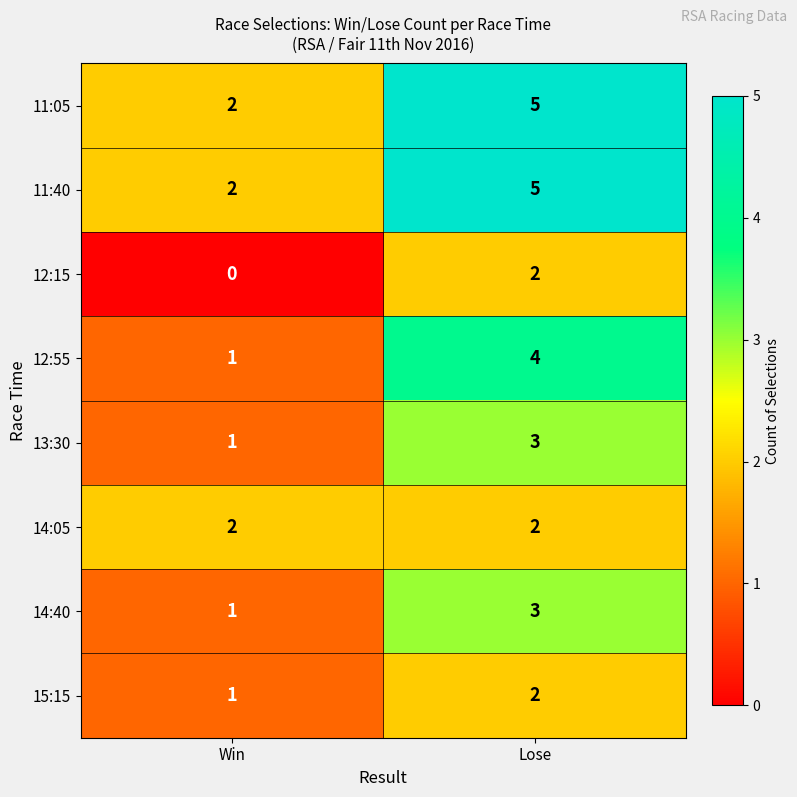

What is the difference between the highest and lowest values at Lose?

3